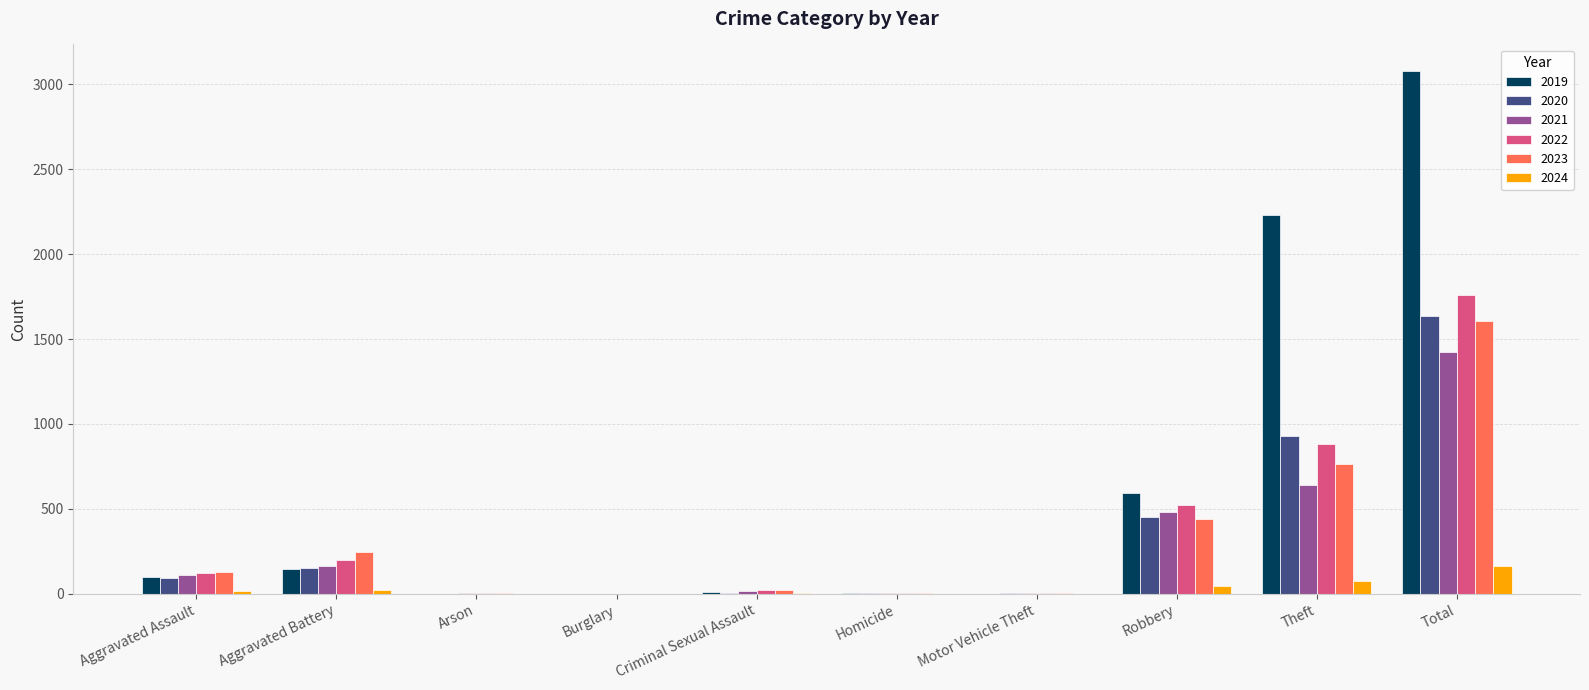

How many groups of bars are there?

10